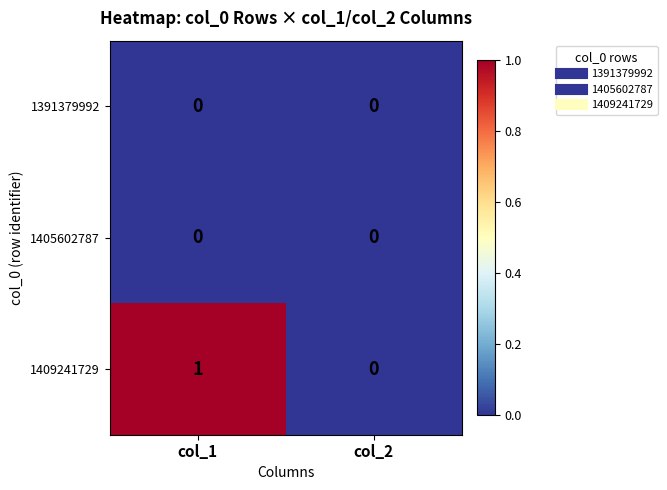

At which category is the sum across all series the highest?

col_1